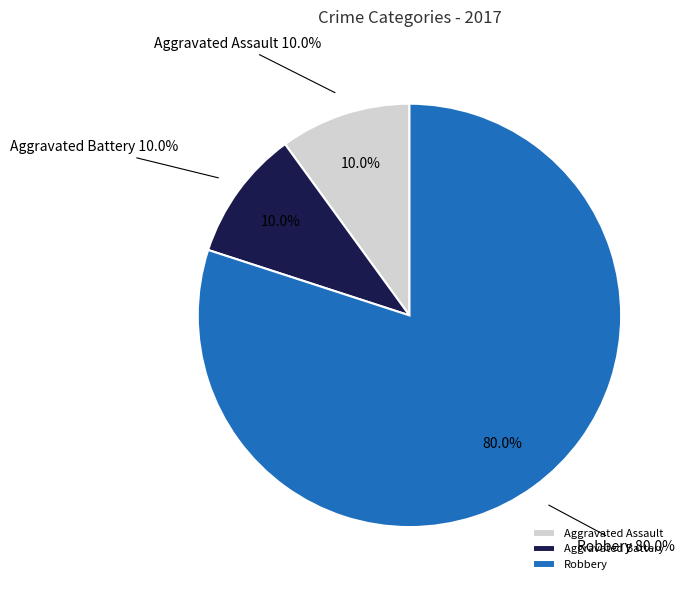

Does Aggravated Battery represent more than half of the total?

No